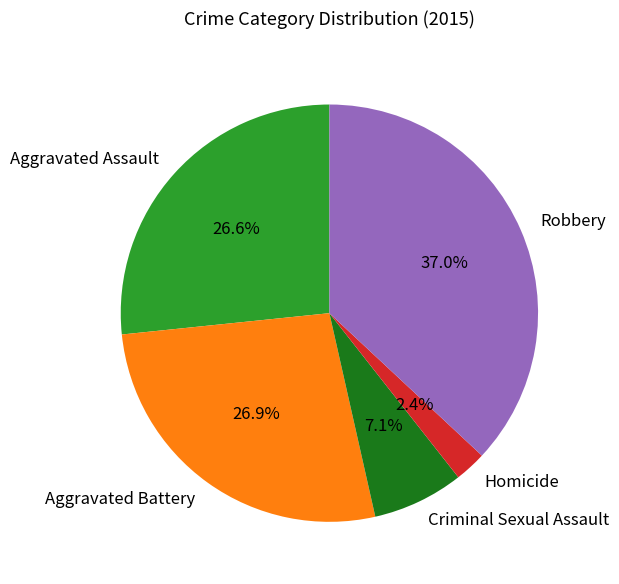

Is it true that Robbery is 52% of the pie?

False